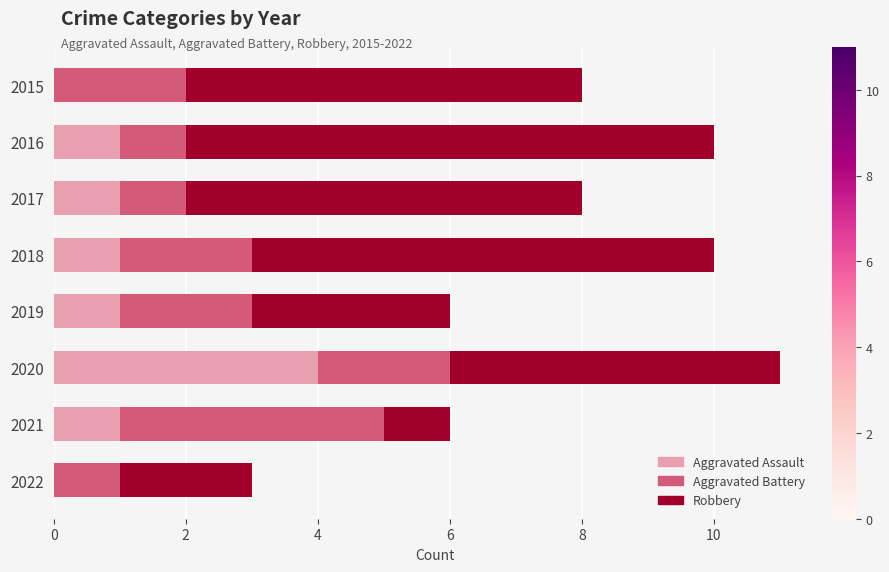

The value of Aggravated Assault at 2020 is 4. True or false?

True